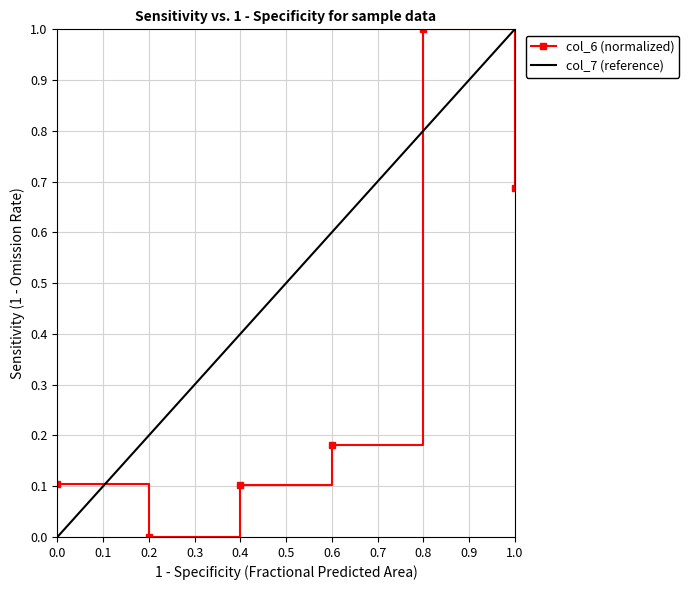

How many data points does each series have?

6